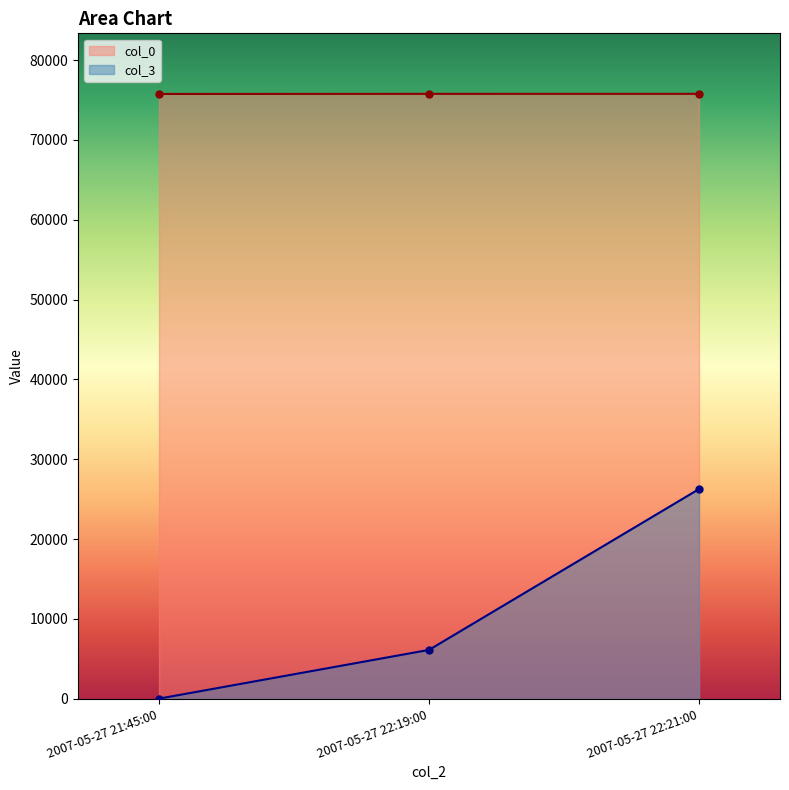

What is the highest value of the col_3 series?

26272